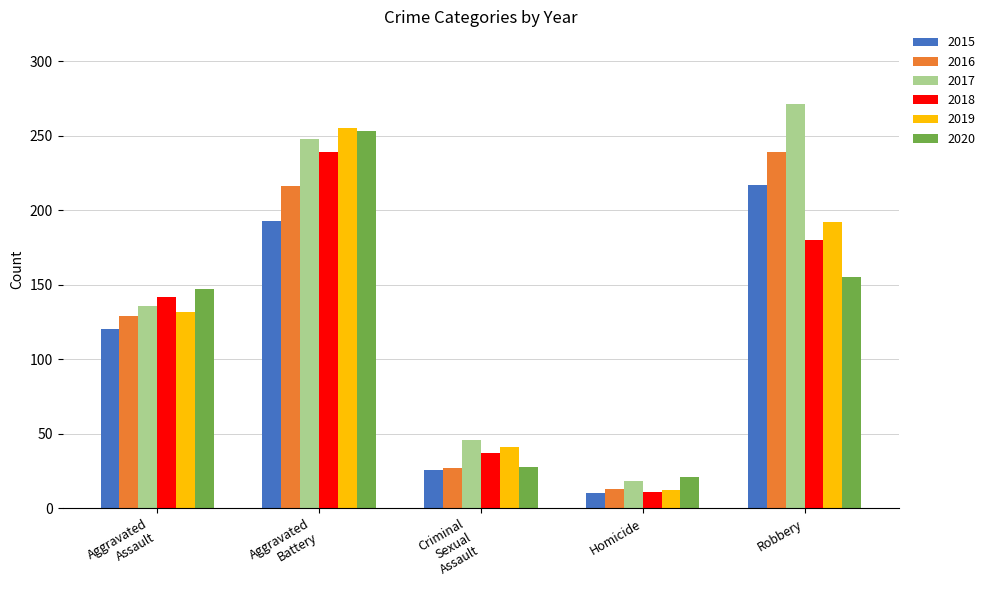

What is the average value of the 2016 series?

125